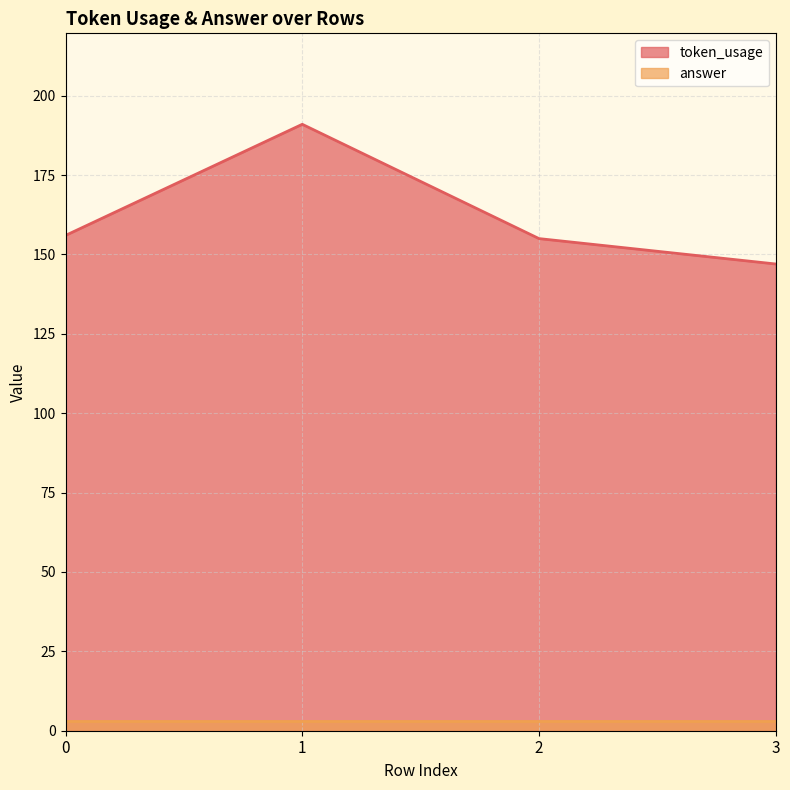

True or false: there are more than 2 points higher than both neighbors.

False